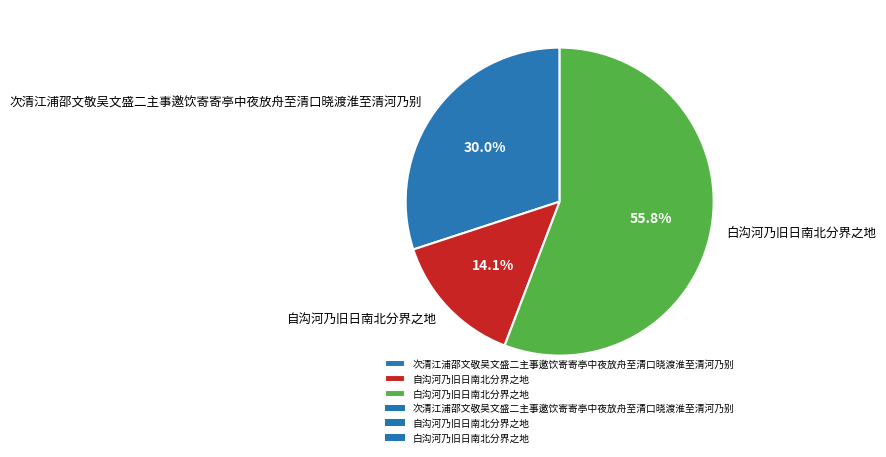

To the nearest percent, what portion does 自沟河乃旧日南北分界之地 represent?

14%